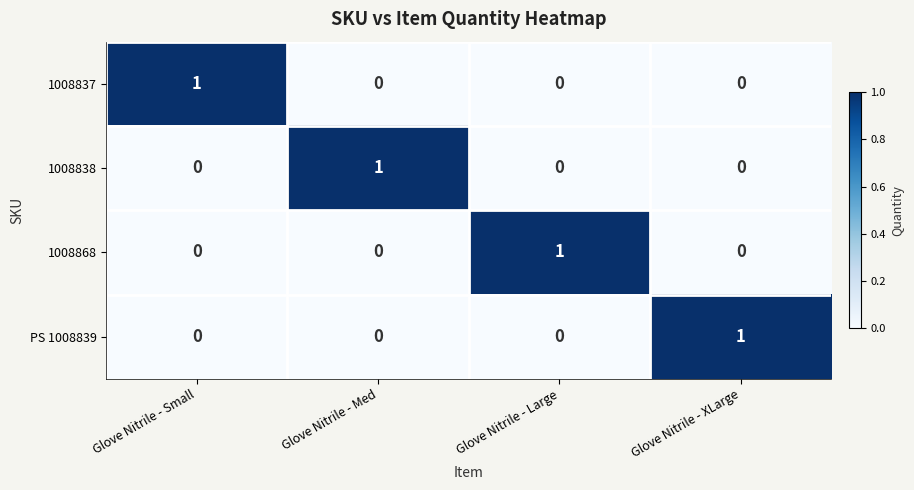

At which label does PS 1008839 reach its peak?

Glove Nitrile - XLarge